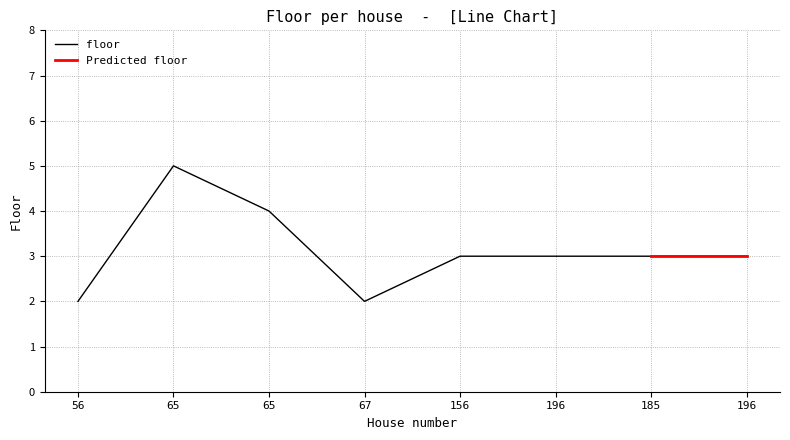

Where is the data nearest to the value 3?

156